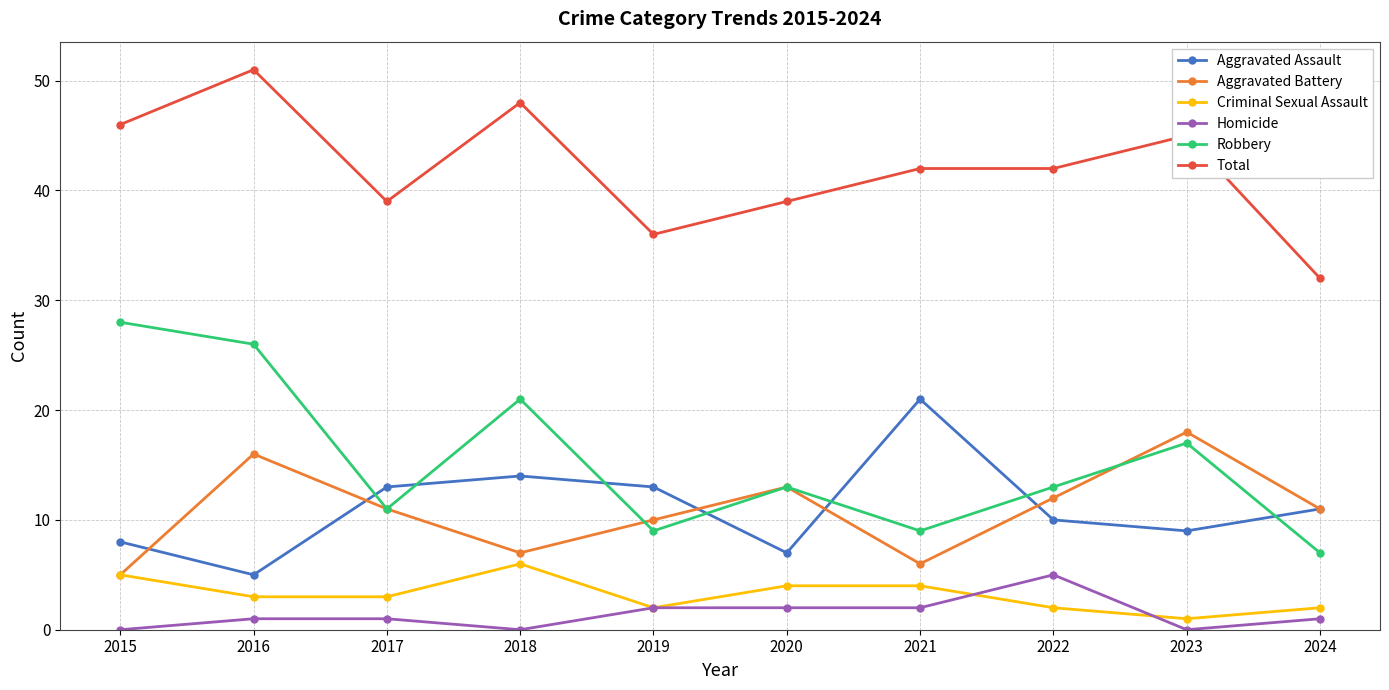

What is the total value across all series at 2019?

72